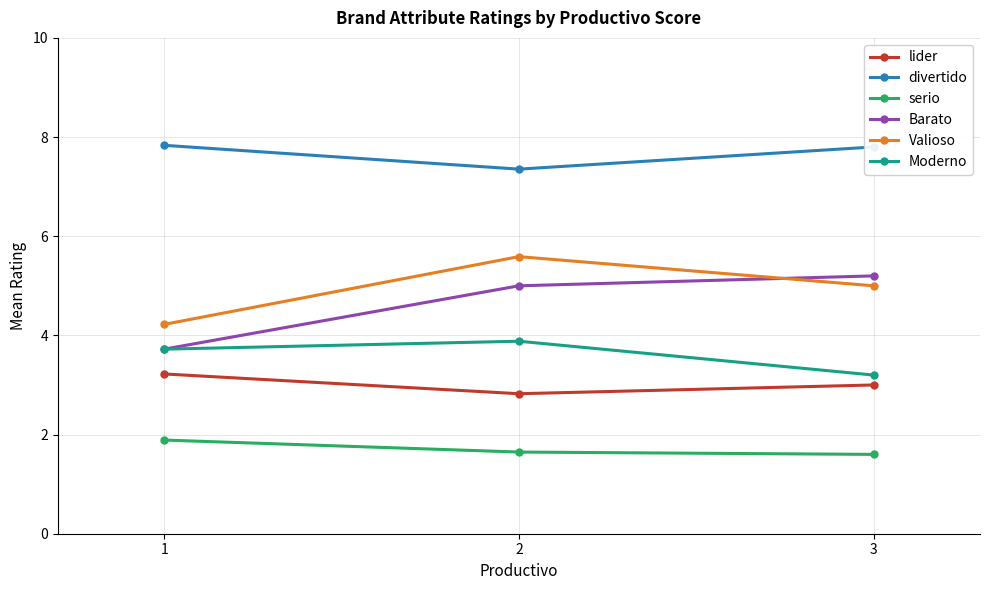

What are all the series names shown in the legend?

lider, divertido, serio, Barato, Valioso, Moderno